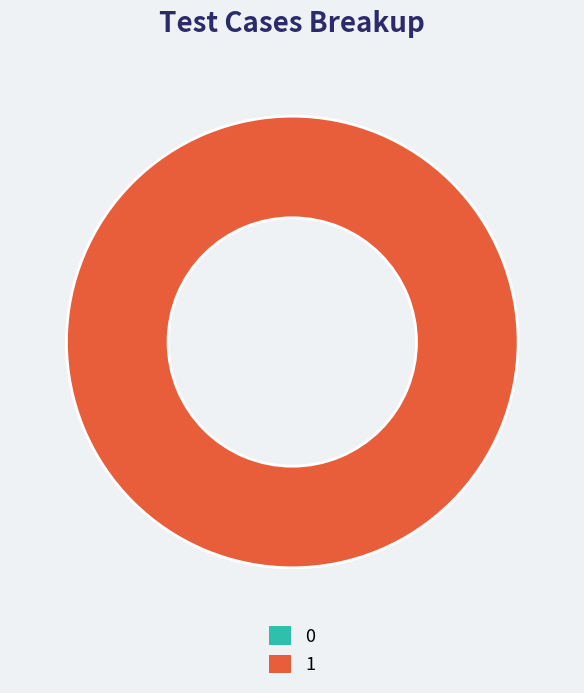

To the nearest percent, what is the difference between the largest and smallest slice percentages?

100%